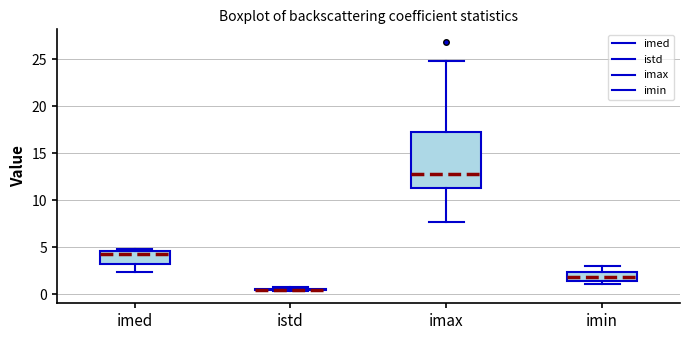

Reading left to right, read every box against the y-axis: the position of its median line, the range the box covers, and the ends of its whiskers. The values are not printed on the chart, so give them approximately, as read against the axis.

imed: median 4.5 (just below the box's upper edge), box 3.0 to 4.5, whiskers 2.5 to 5.0
istd: box collapsed to a line at 0.5, whiskers 0.5 to 1.0
imax: median 12.5, box 11.5 to 17.0, whiskers 7.5 to 25.0
imin: median 2.0, box 1.5 to 2.5, whiskers 1.0 to 3.0